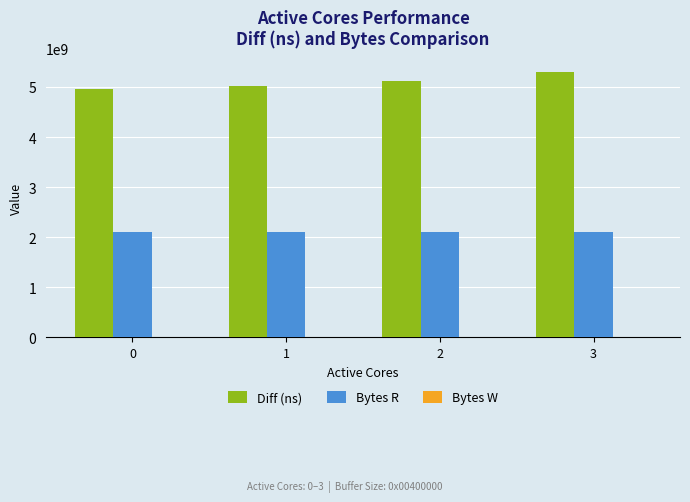

What is the minimum value shown in the chart?

2097152000